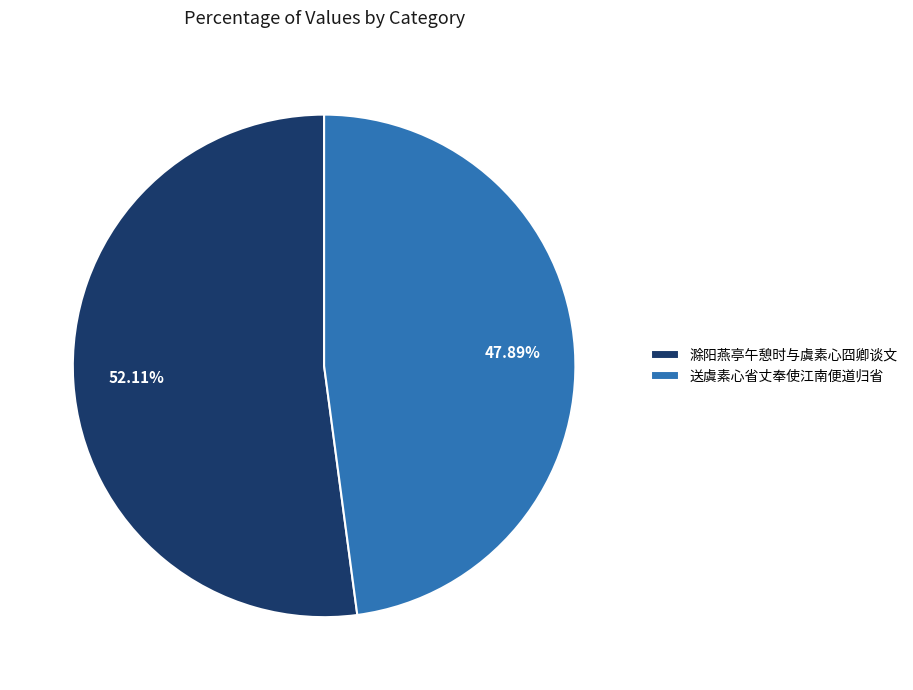

Which slice is the largest?

滁阳燕亭午憩时与虞素心囧卿谈文